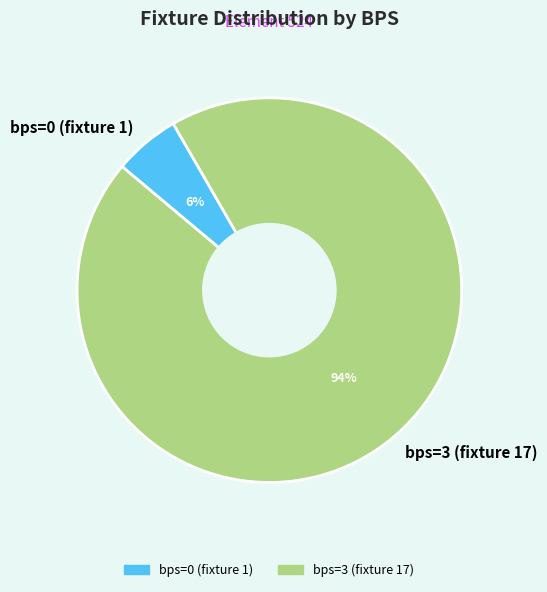

Is it true that bps=3 (fixture 17) is 94% of the pie?

True